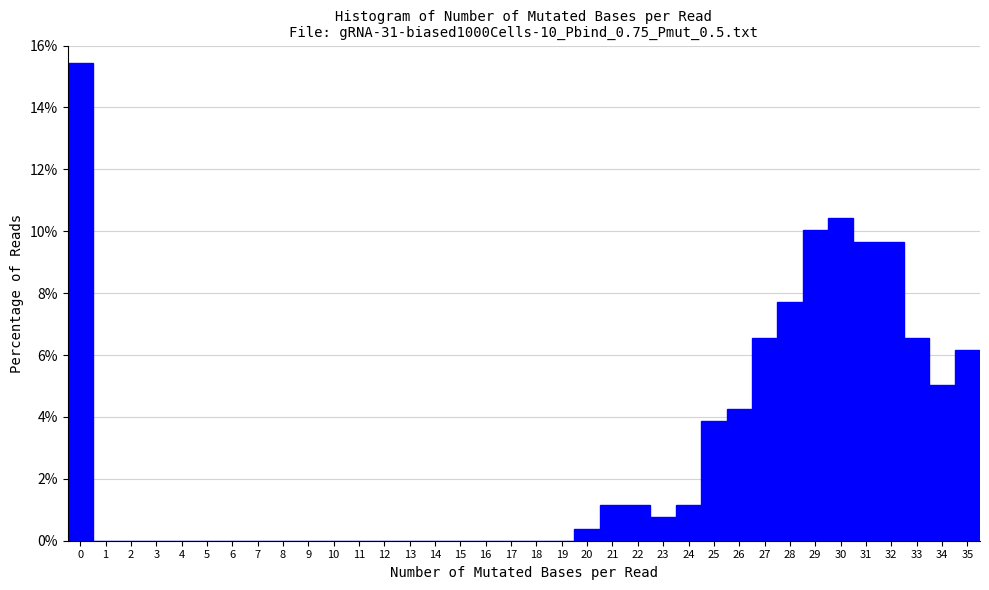

What is the height of the bar covering 24.5 to 25.5 on the x-axis? The values are not printed on the chart, so give them approximately, as read against the axis.

3.8